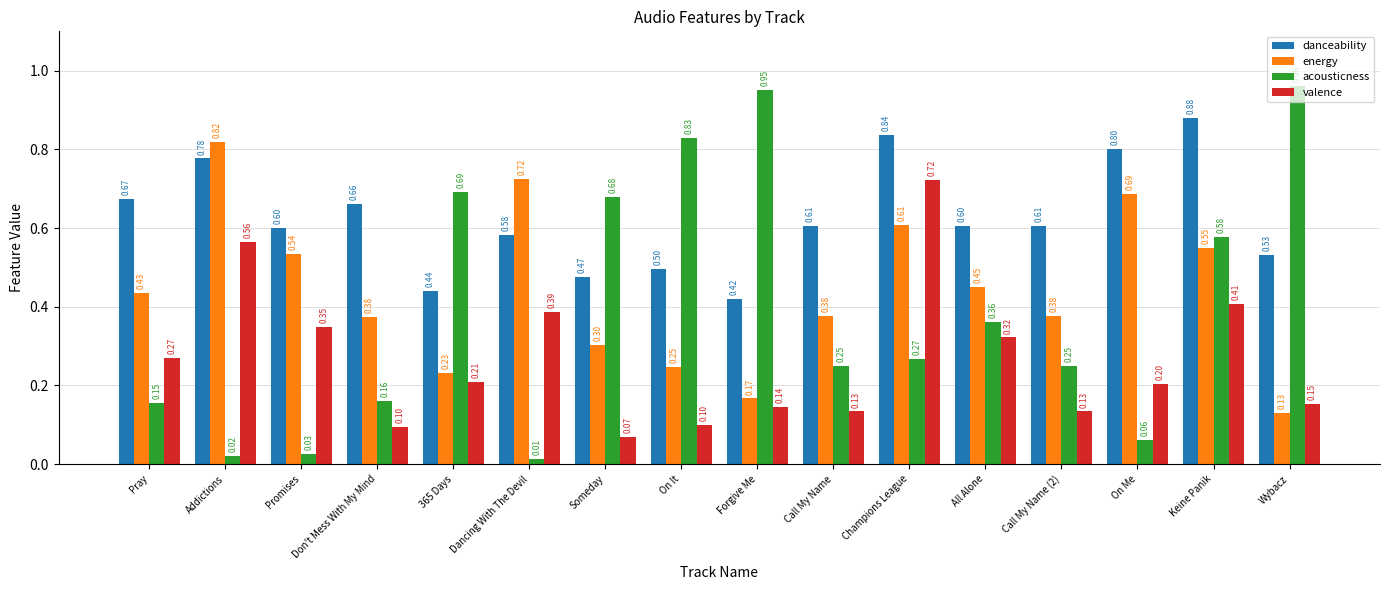

What position from the right is Wybacz?

1